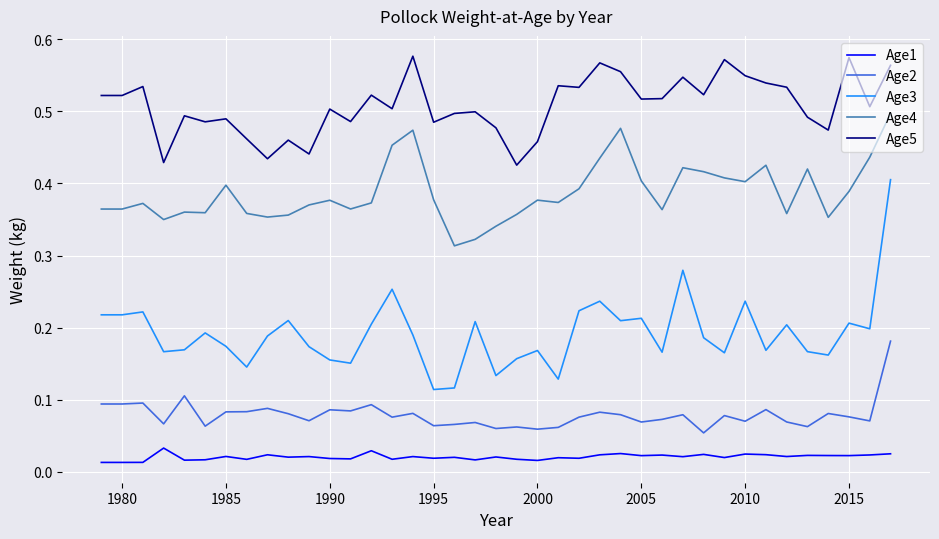

True or false: Age2 and Age5 intersect in this chart.

False